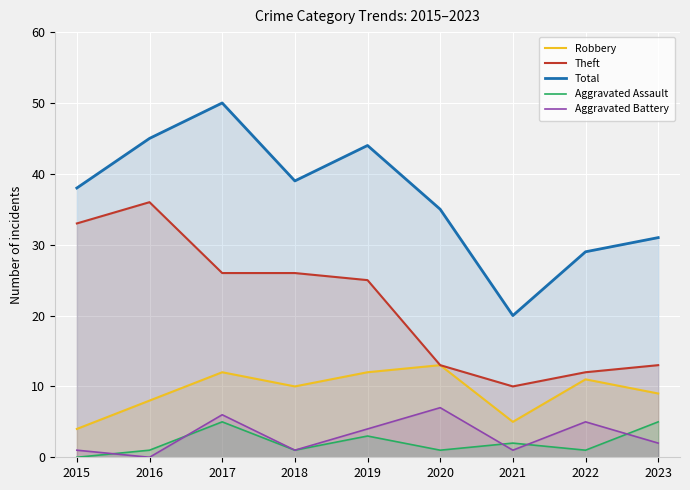

At which label does Robbery reach its peak?

2020